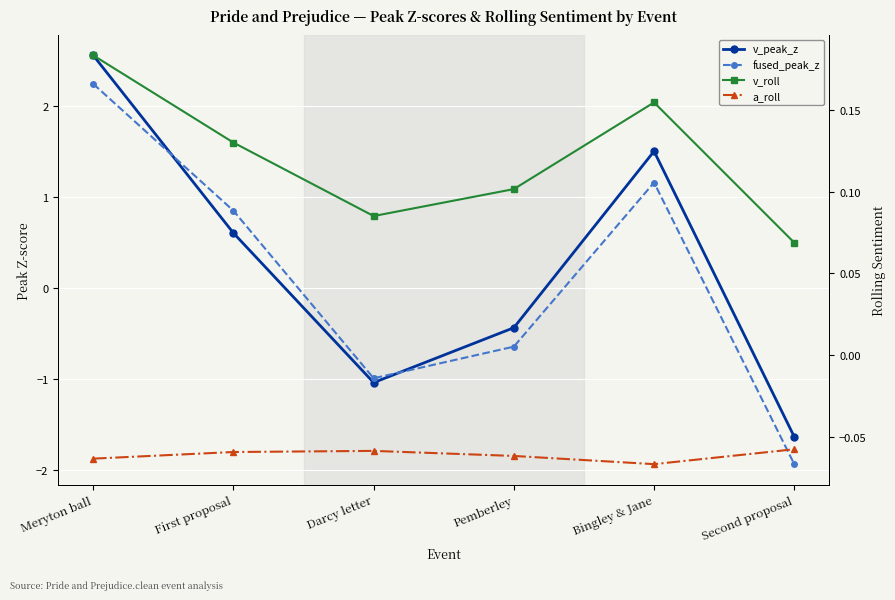

Which category has the lowest value across all series?

Second proposal